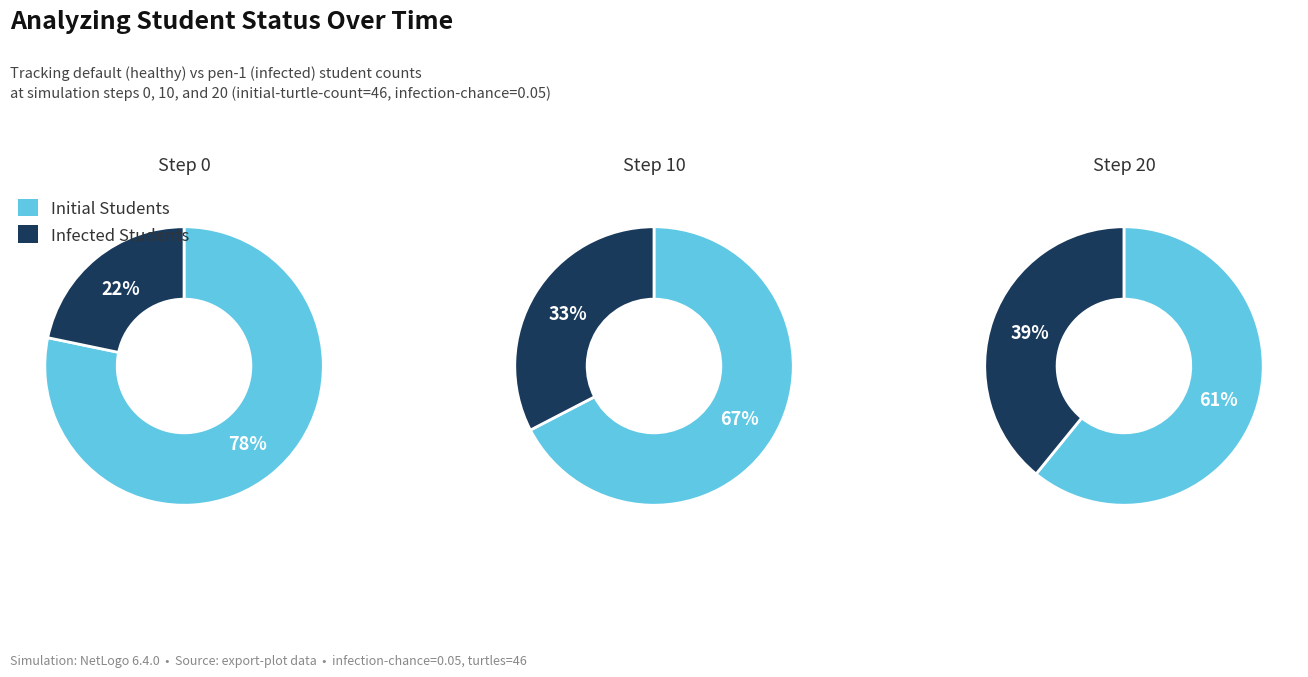

Rank the categories by Infected Students value from lowest to highest.

0, 1, 2